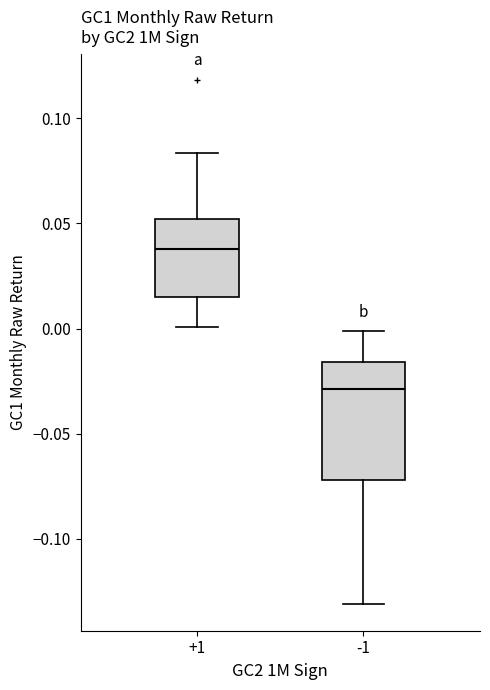

Which box is the tallest, from its lower edge to its upper edge?

-1